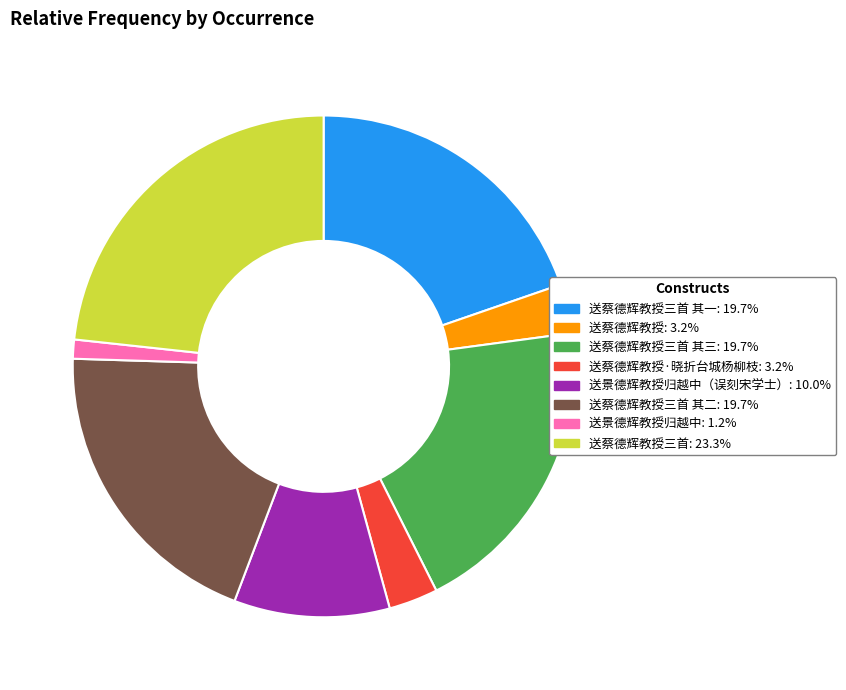

Is there a majority slice in this chart?

No